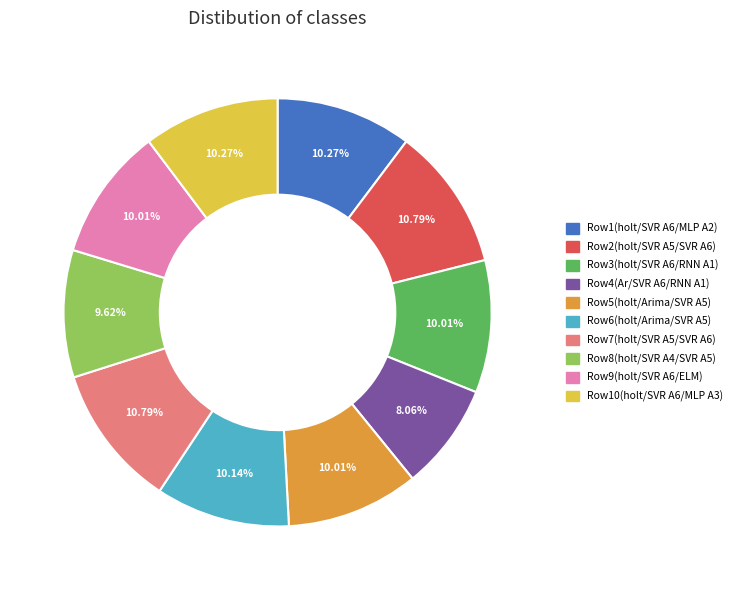

Is there any slice that represents more than half of the pie?

No